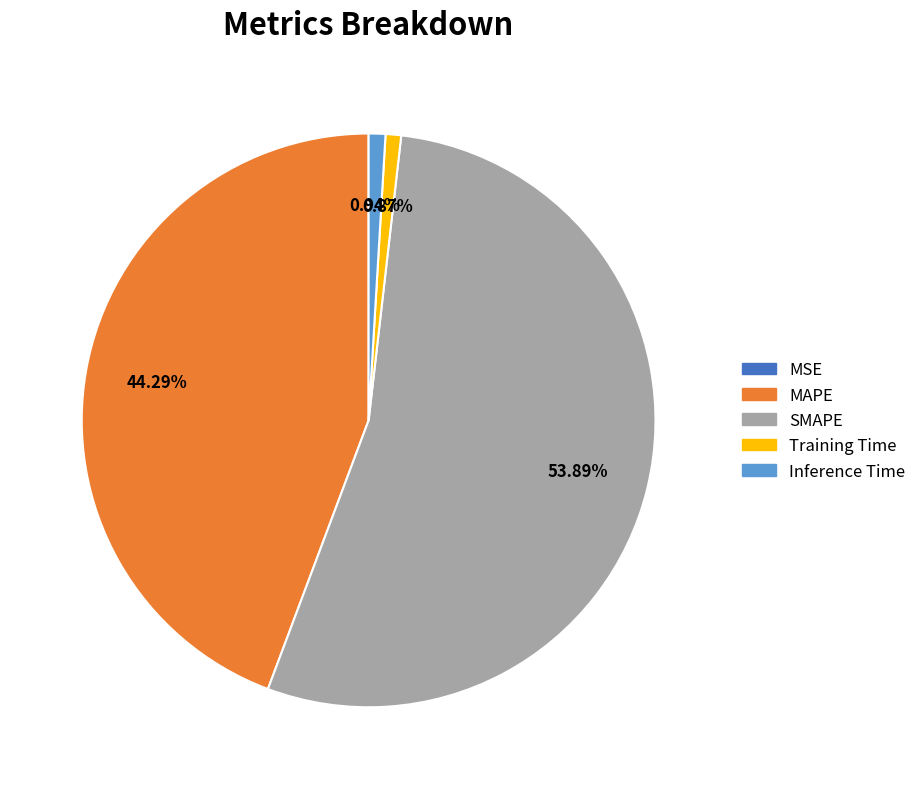

Which has a higher value, Inference Time or SMAPE?

SMAPE